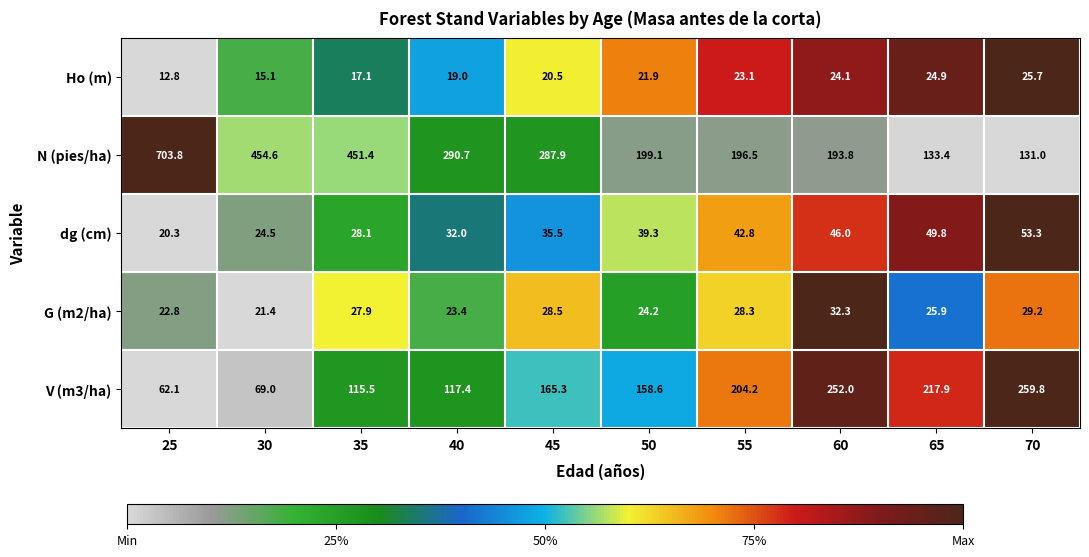

Which series has the largest total across all categories?

N (pies/ha)